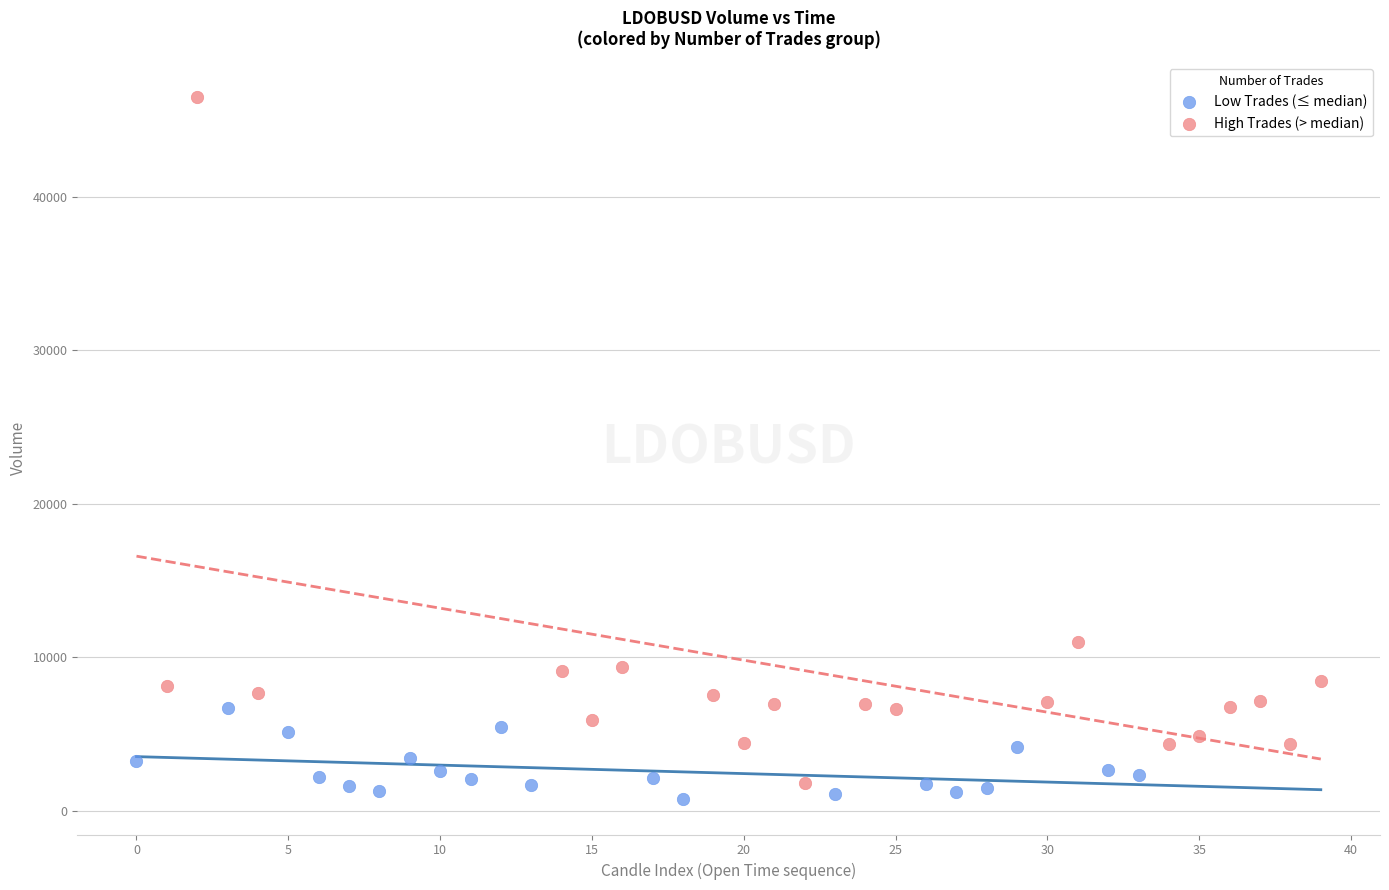

Which series reaches the maximum Y coordinate?

High Trades (> median)